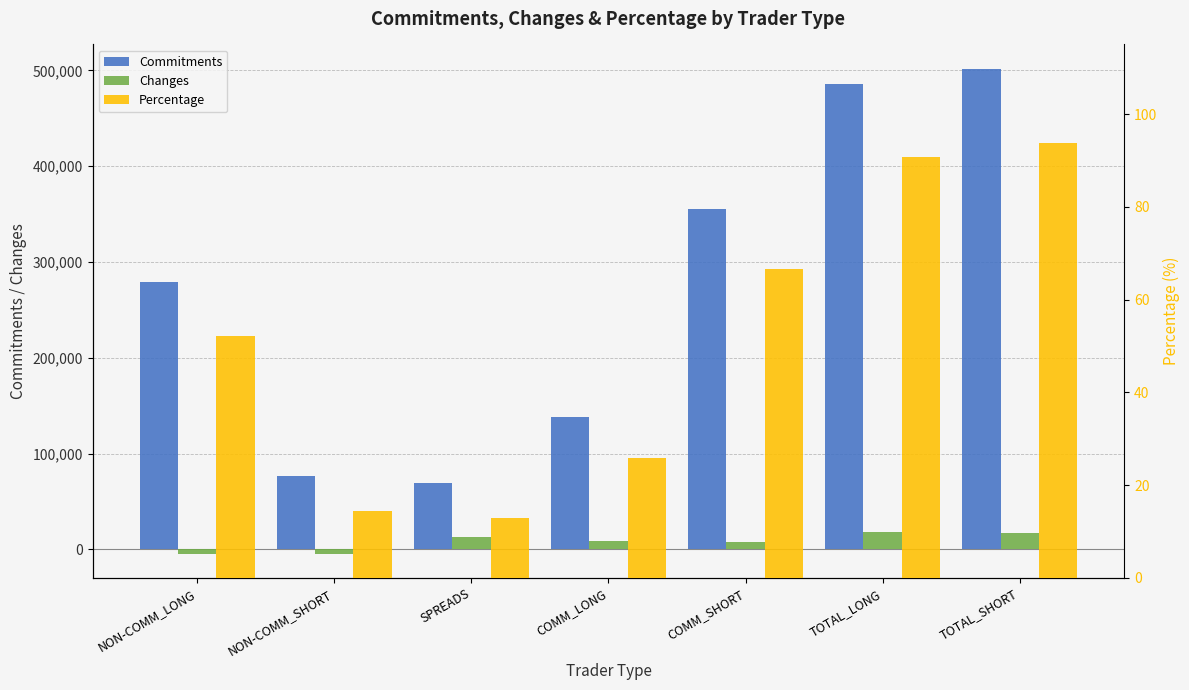

What are all the series names shown in the legend?

Commitments, Changes, Percentage